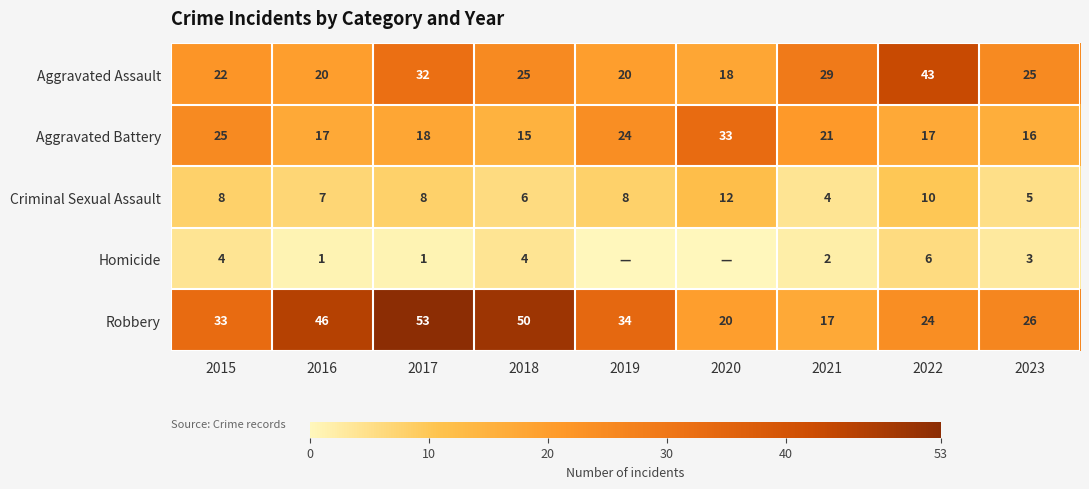

What value does the Robbery series have at 2017, to the nearest 5?

55